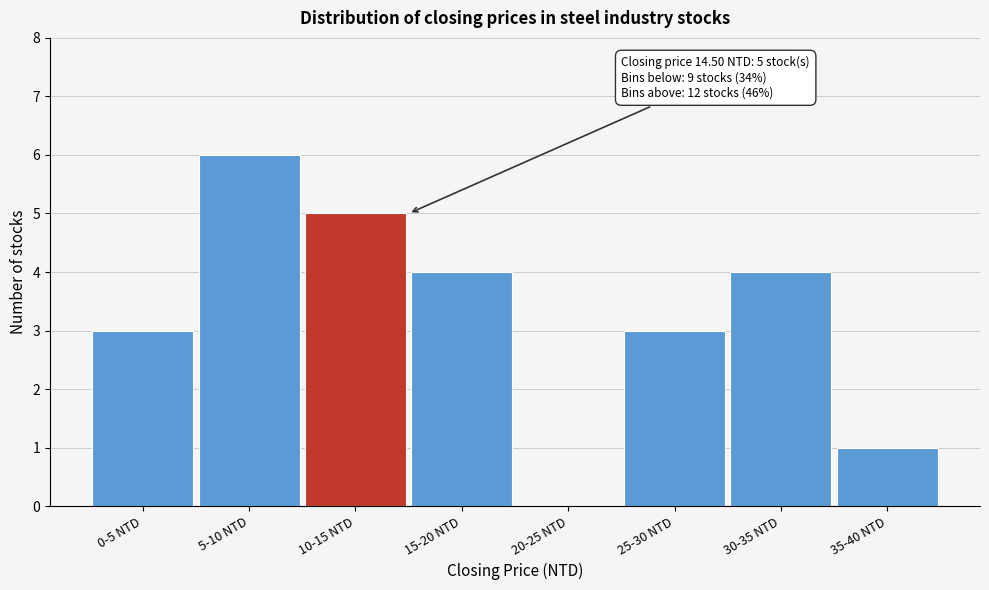

Reading left to right, transcribe all the data shown in this chart.

0-5 NTD=3	5-10 NTD=6	10-15 NTD=5	15-20 NTD=4	20-25 NTD=0	25-30 NTD=3	30-35 NTD=4	35-40 NTD=1